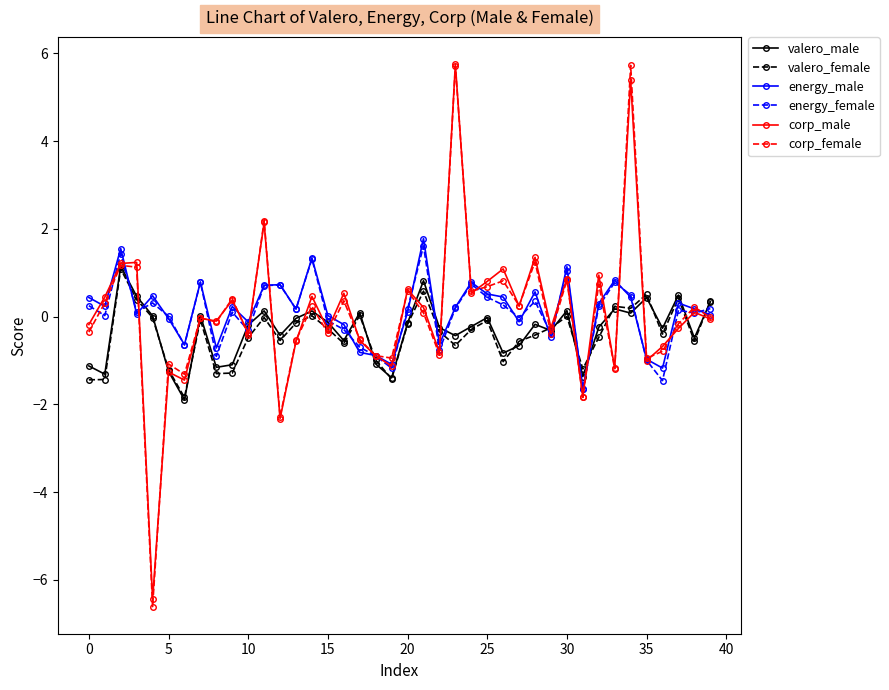

What is the smallest value displayed?

-6.6